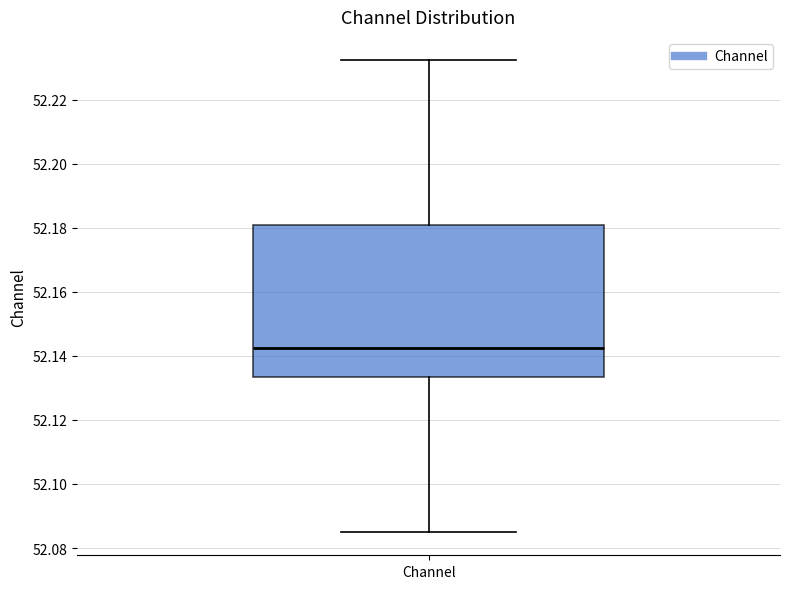

Read this box plot against the y-axis: the position of the median line, the range covered by the box, and the ends of both whiskers. The values are not printed on the chart, so give them approximately, as read against the axis.

median 52.142, box 52.134 to 52.180, whiskers 52.086 to 52.232